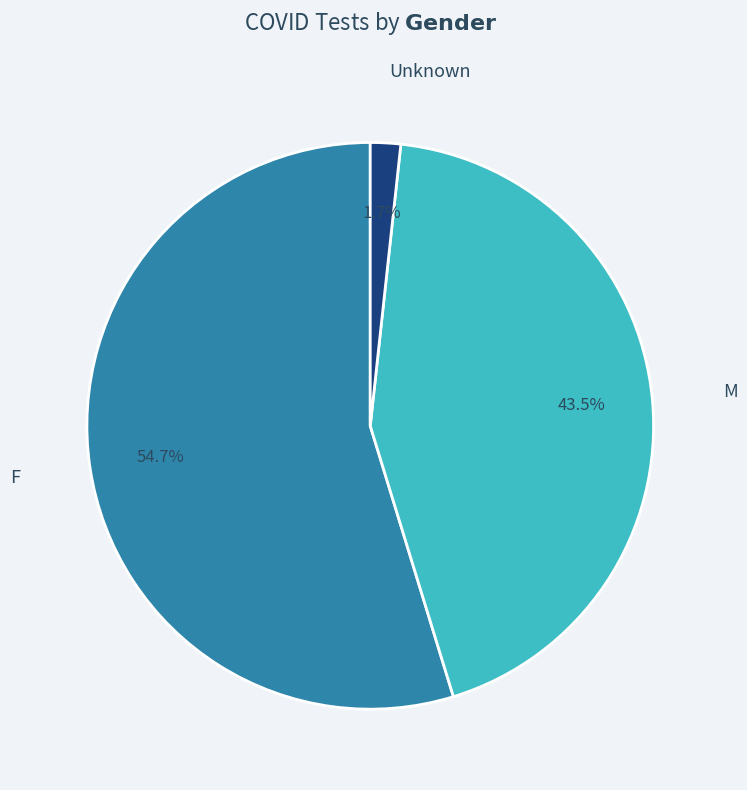

Does any single category account for the majority?

Yes